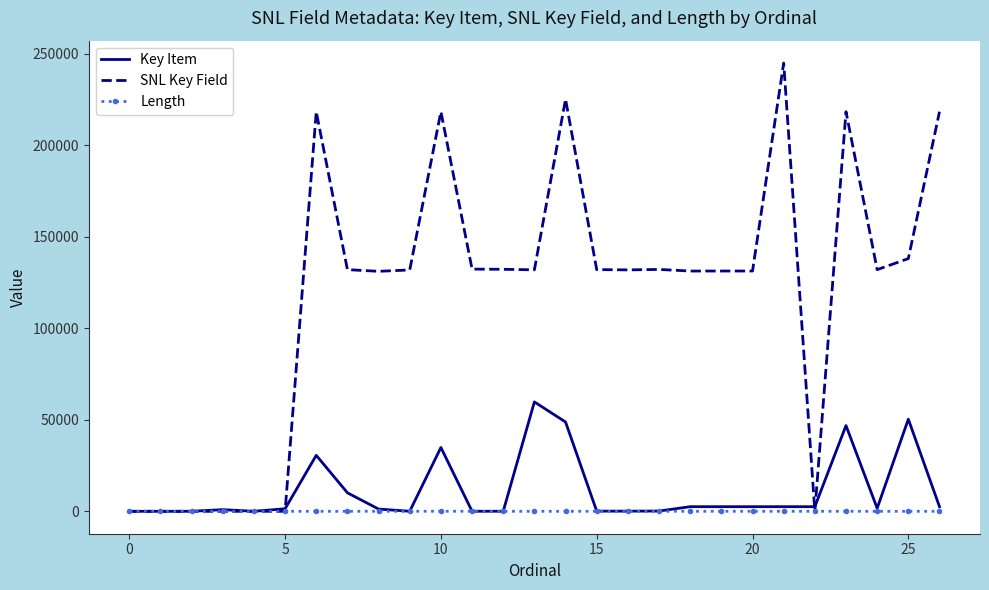

Which series has the largest total across all categories?

SNL Key Field